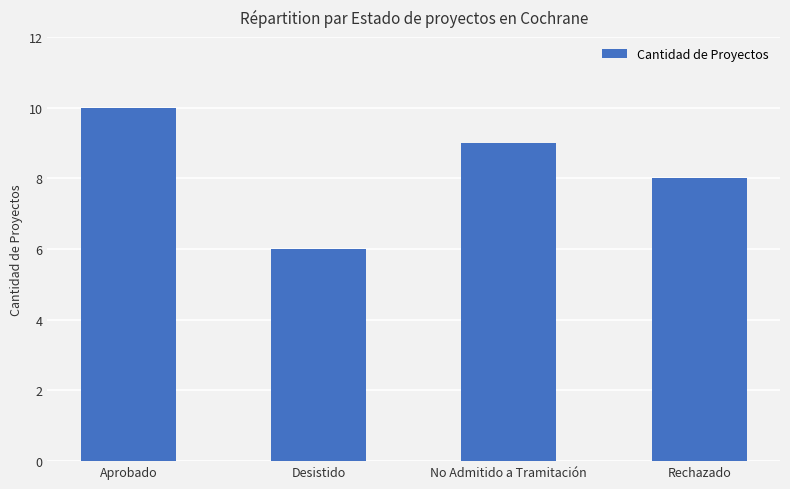

Count the values in the range 8 to 10.

3